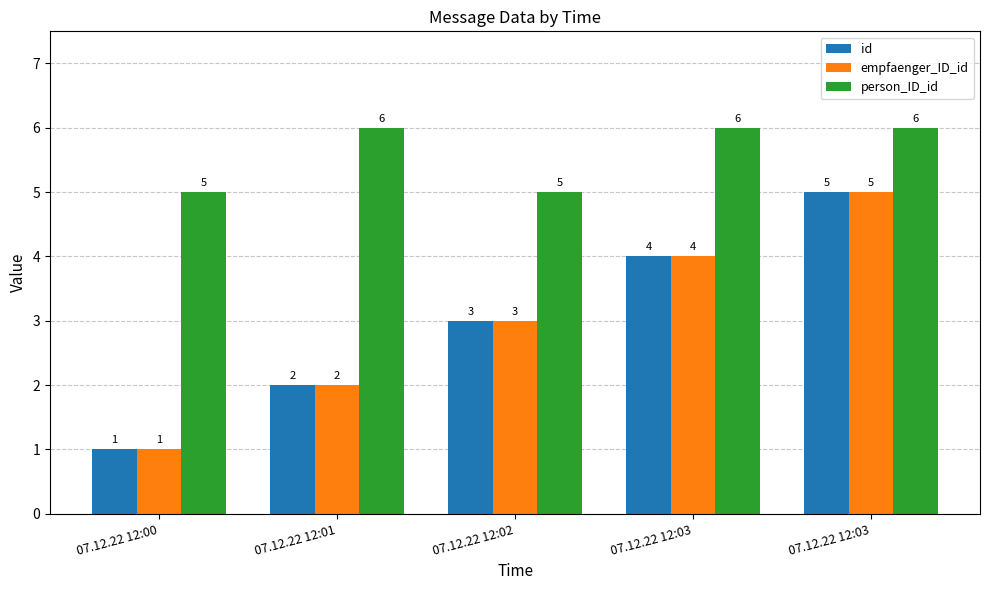

Does the chart contain stacked bars?

No